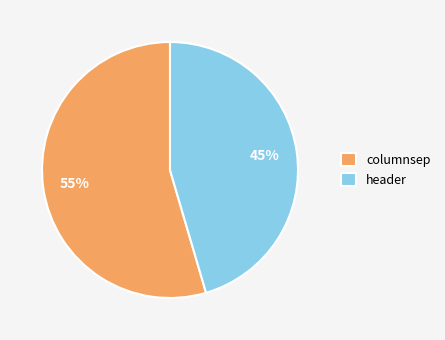

True or false: columnsep accounts for 55% of the total.

True